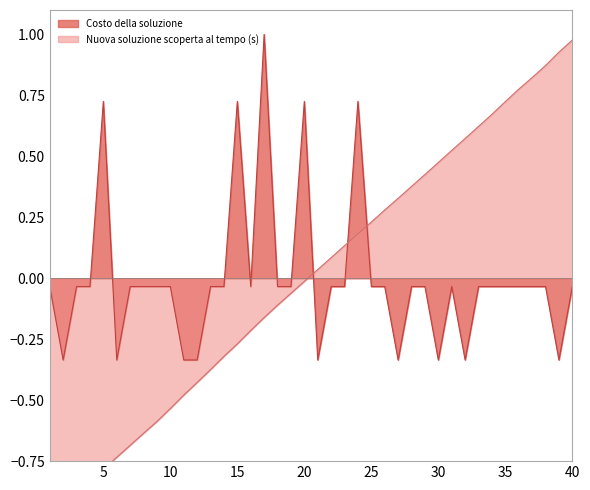

What is the spread (max minus min) of values at 36?

0.8